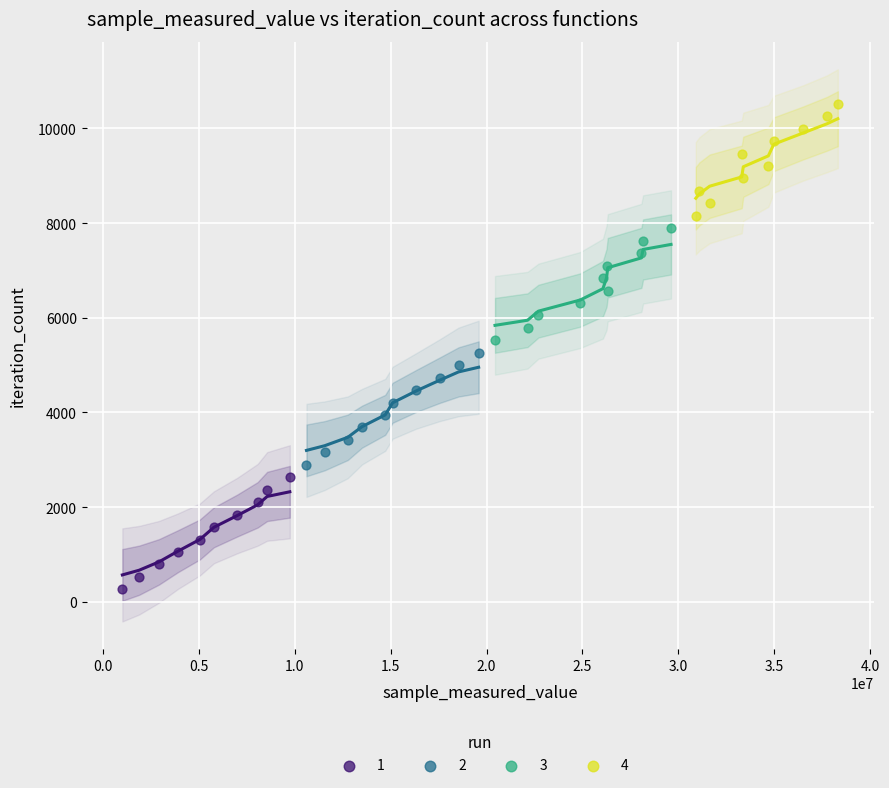

Which series contains the highest Y value?

4